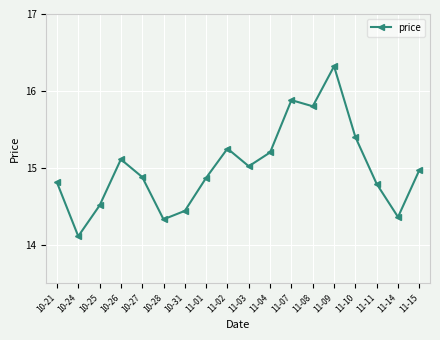

Which category has the highest value across all series?

11-09